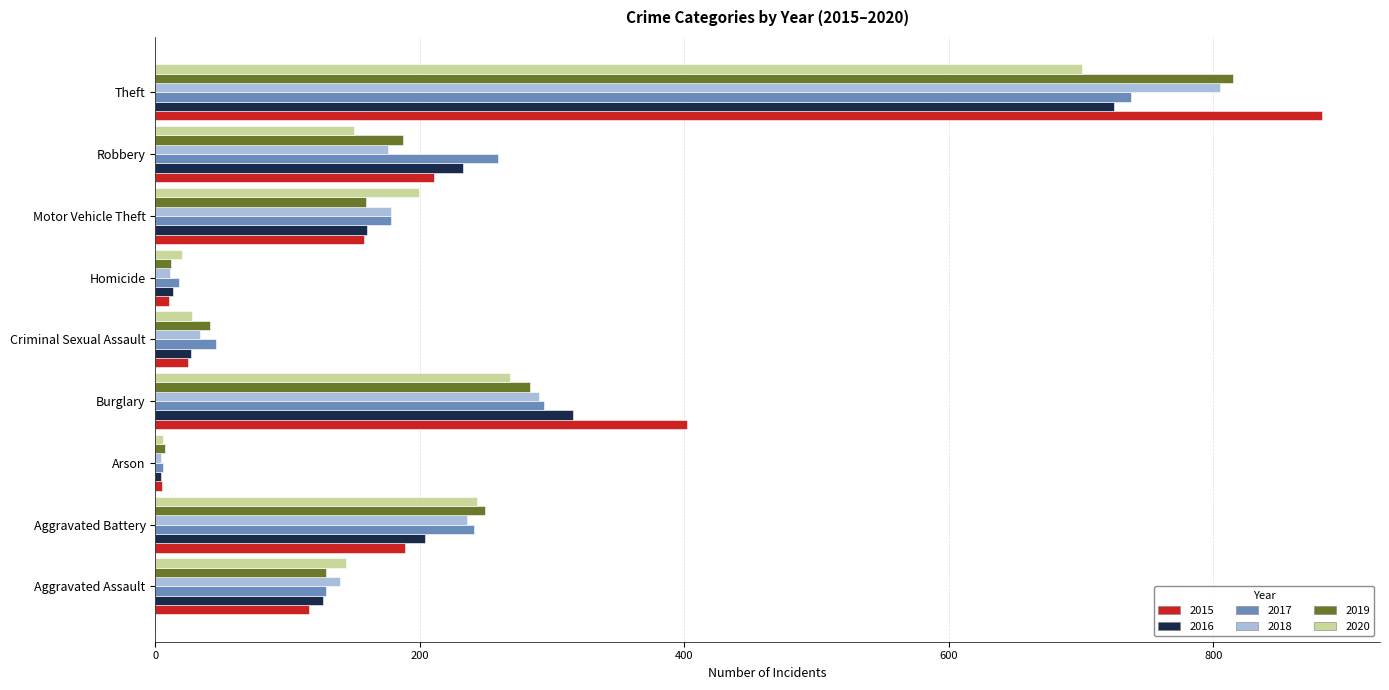

What is the total value across all series at Homicide?

84